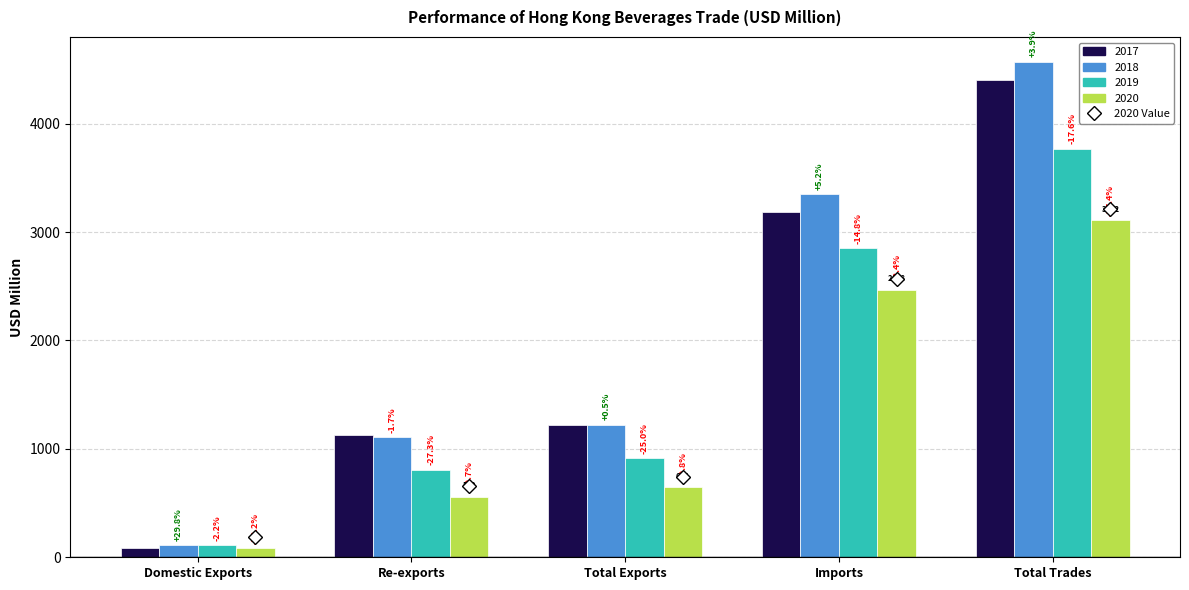

Rank the series at Re-exports from lowest to highest value.

2020, 2019, 2018, 2017